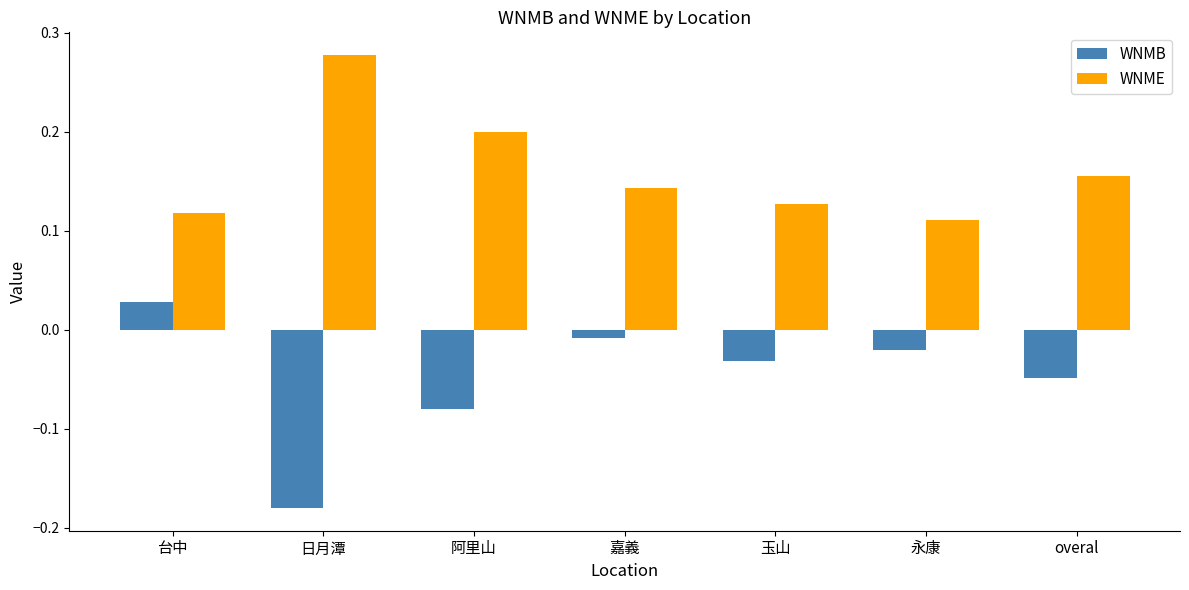

What is the sum of all WNME values?

1.1